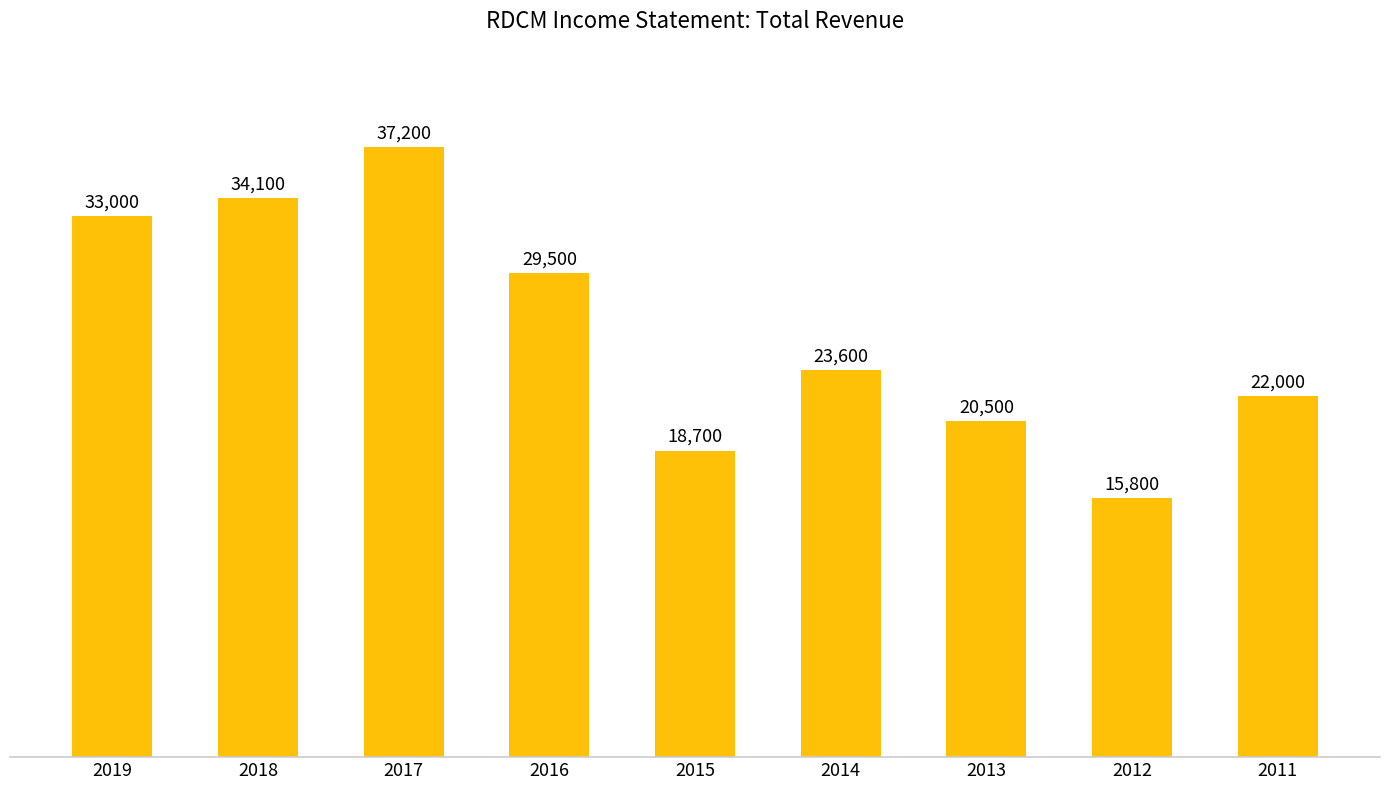

What is the difference between the maximum and minimum values?

21400